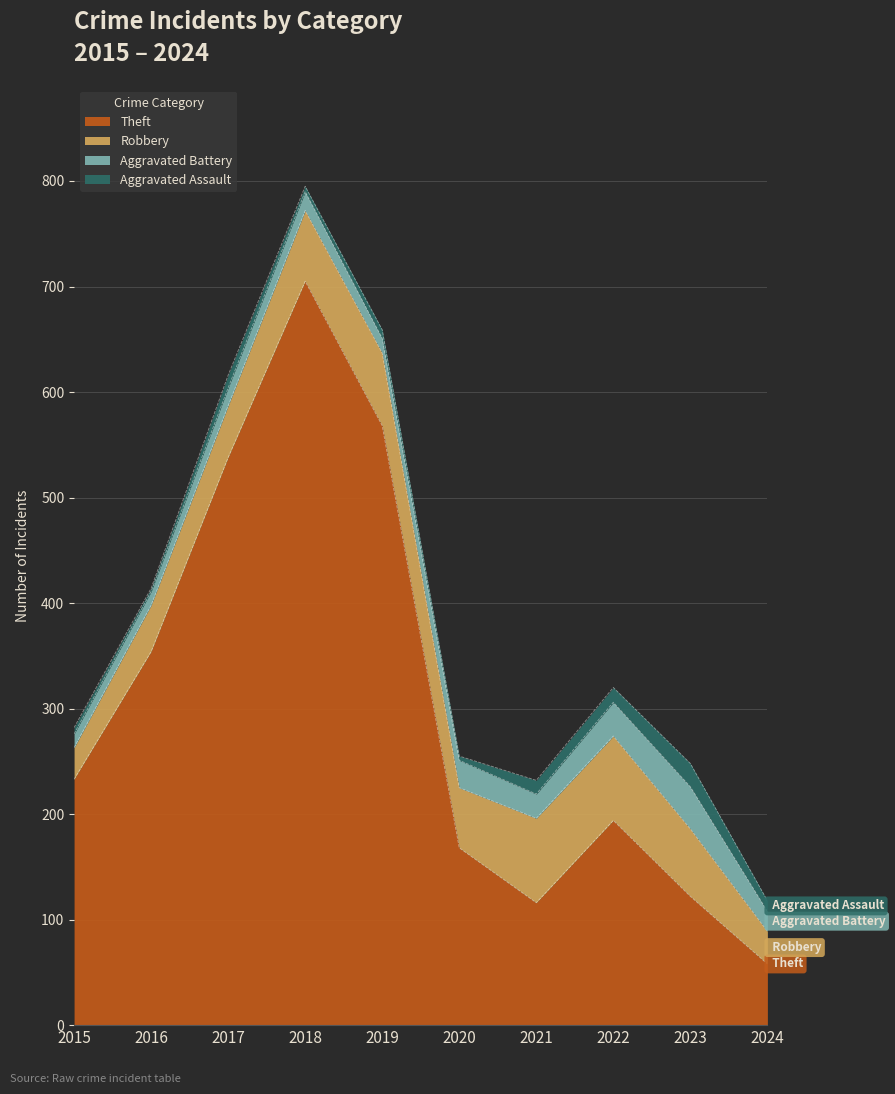

At which category is the sum across all series the highest?

2018